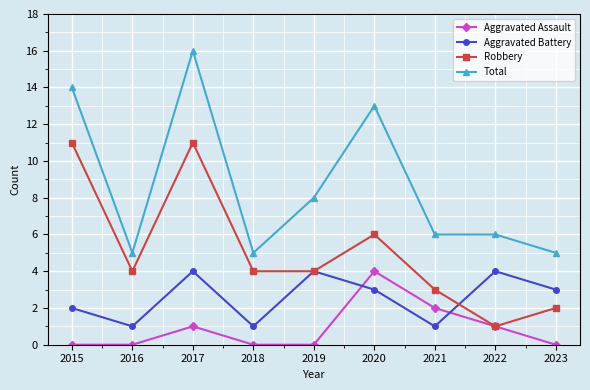

How many distinct data groups are displayed?

4